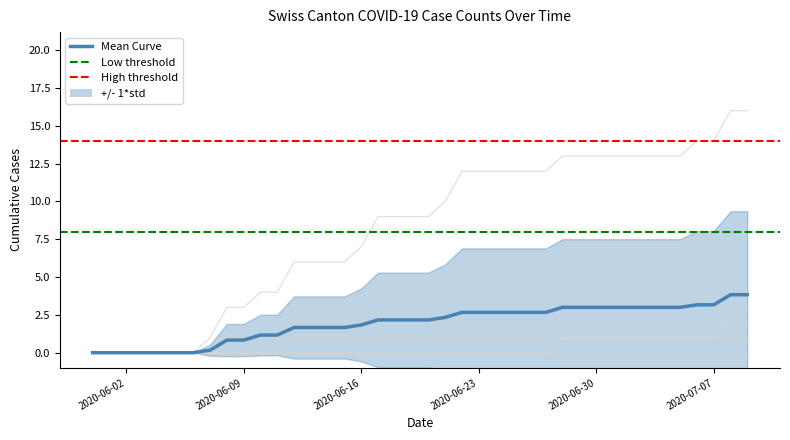

What position from the right is 2020-07-09?

1